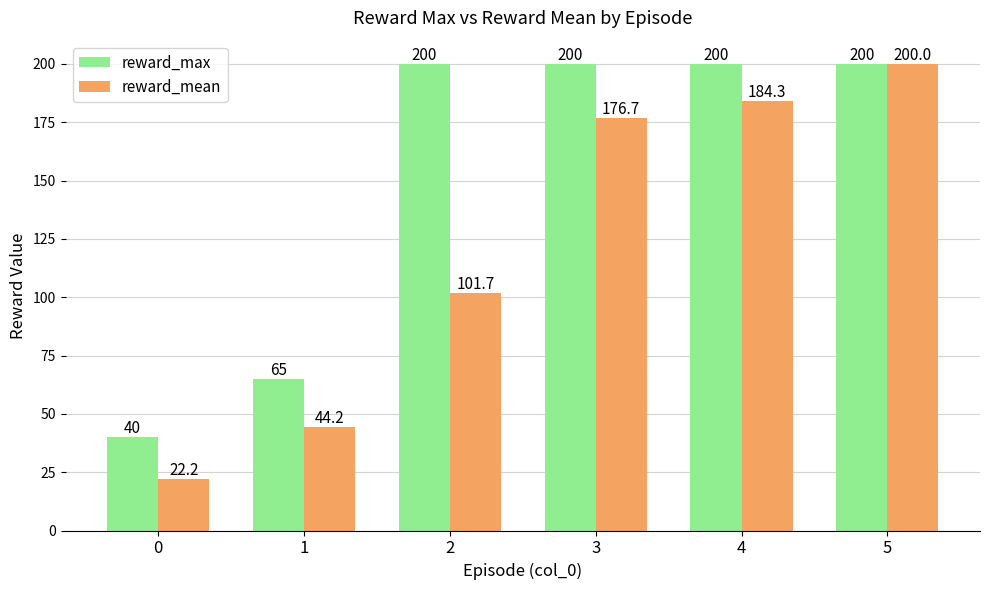

What is the value of the reward_max bar at the 6th from the left?

200.0